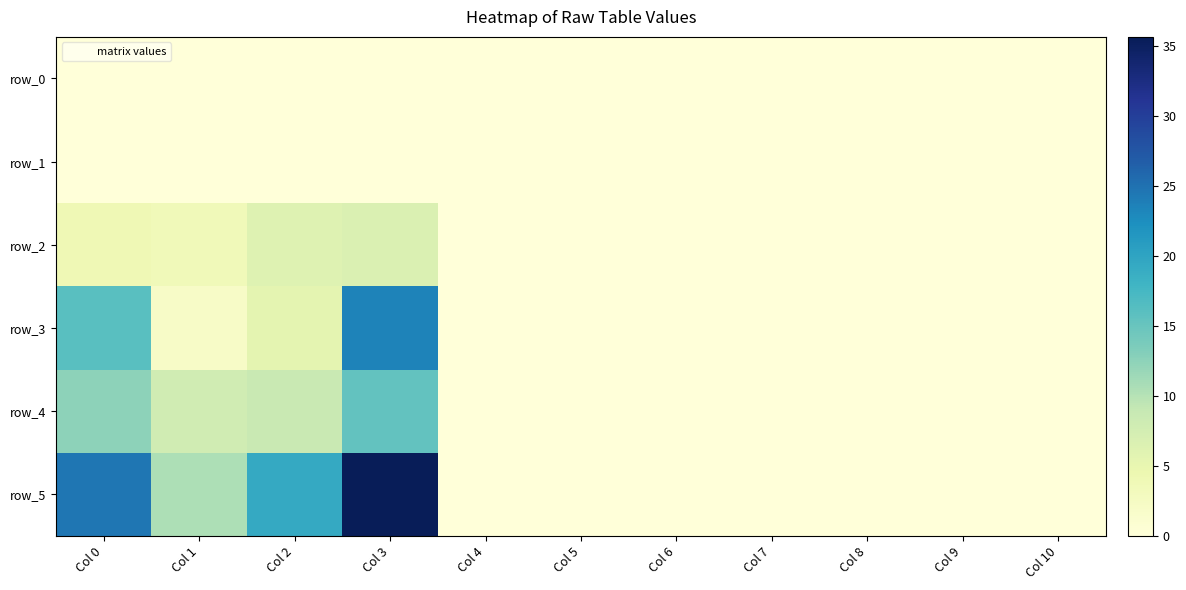

Which has a higher value, Col 8 or Col 3?

Col 8